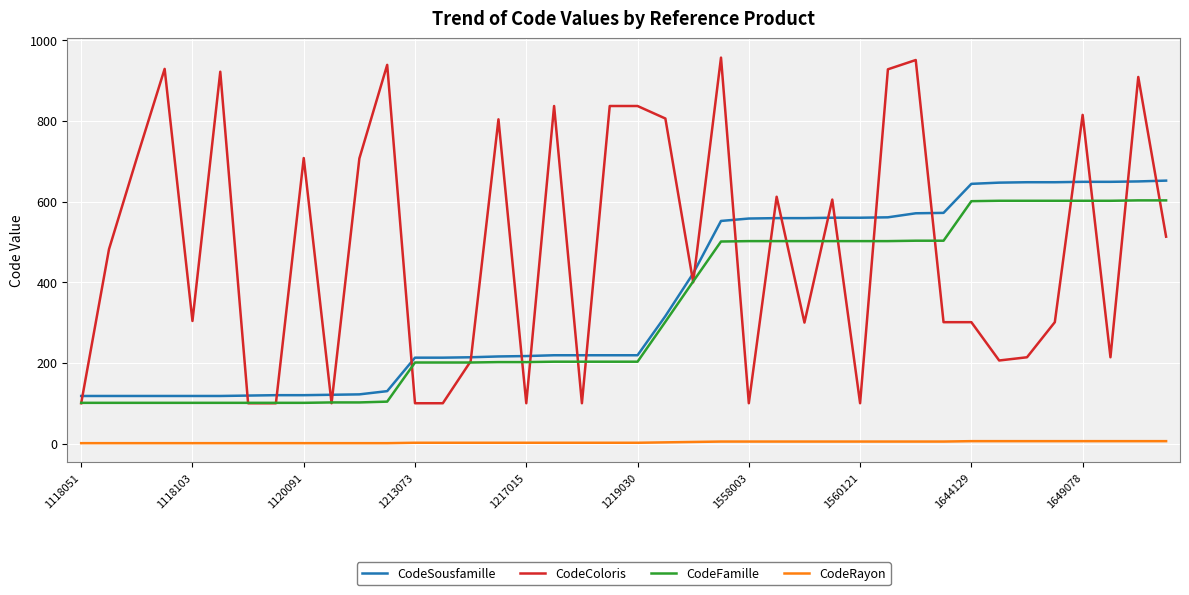

Is this an area chart (filled region under the line)?

No